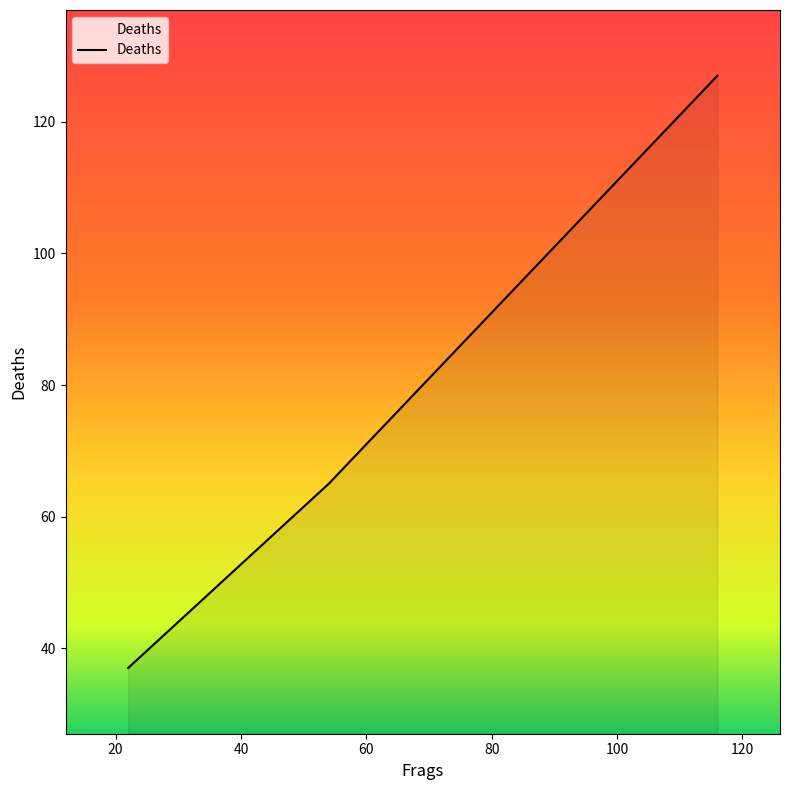

True or false: the data has more than 1 interior local peaks.

False